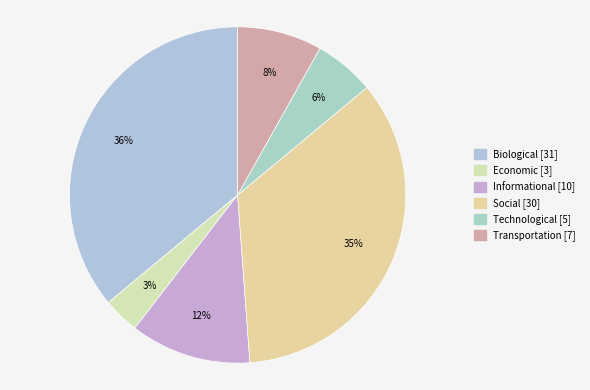

To the nearest percent, what percentage of the pie is Biological?

36%